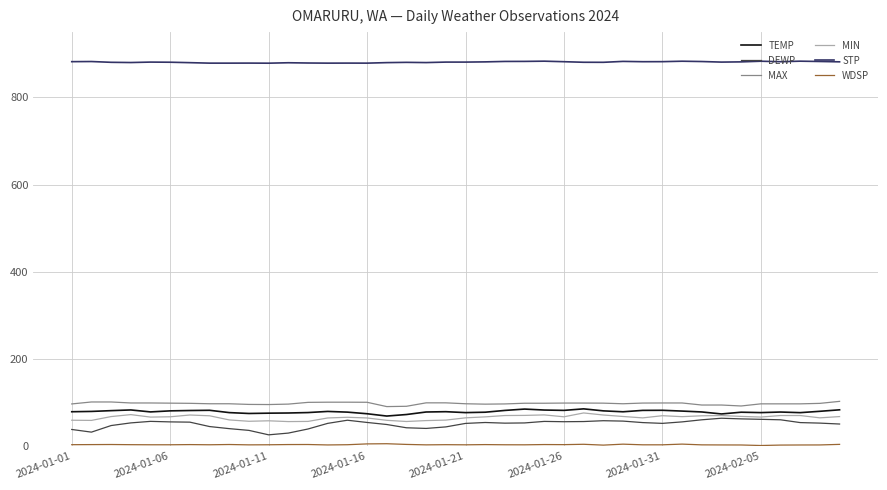

True or false: MAX and MIN cross at least once.

False